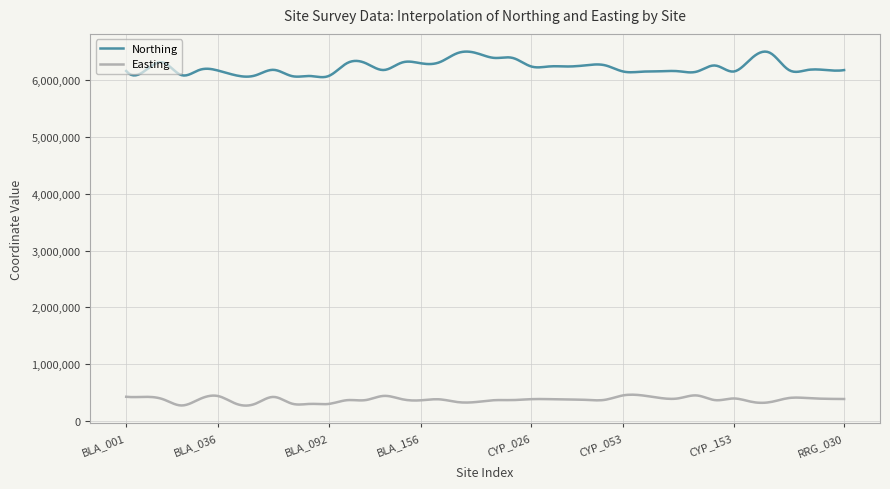

Rank the series by their maximum value, from lowest to highest.

Easting, Northing